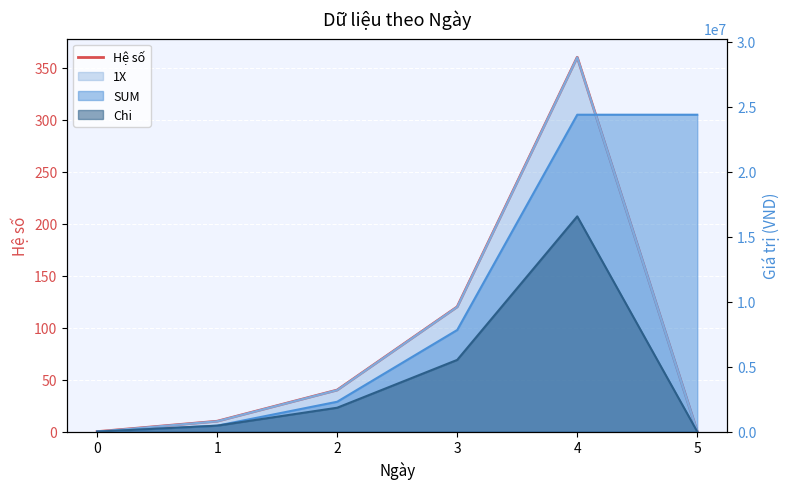

Reading right to left, transcribe all the data shown in this chart.

5=0	4=360	3=120	2=40	1=10	0=0